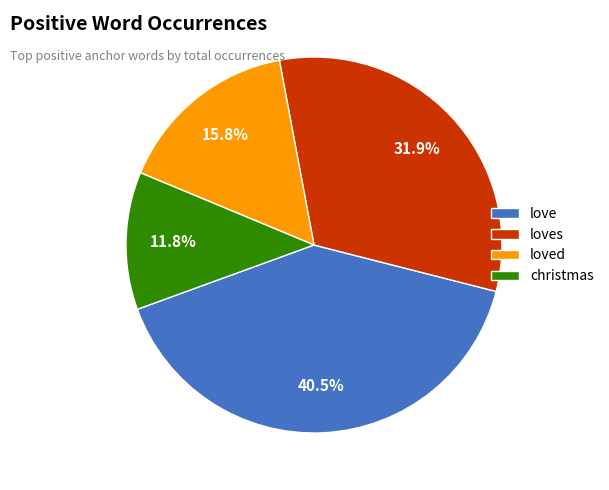

Do christmas and loves together represent more than half of the pie?

No